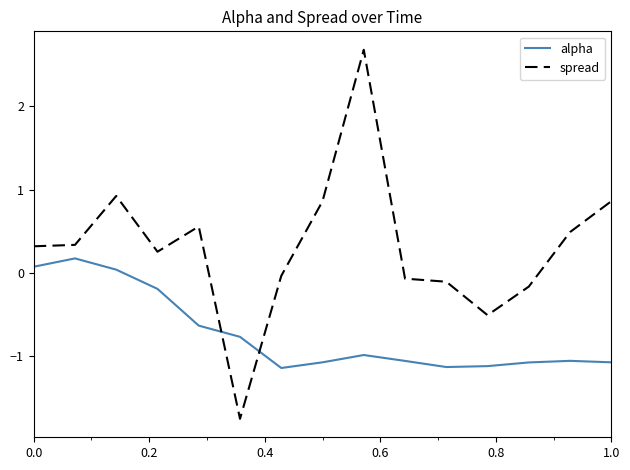

Which series has the largest range (max minus min)?

spread